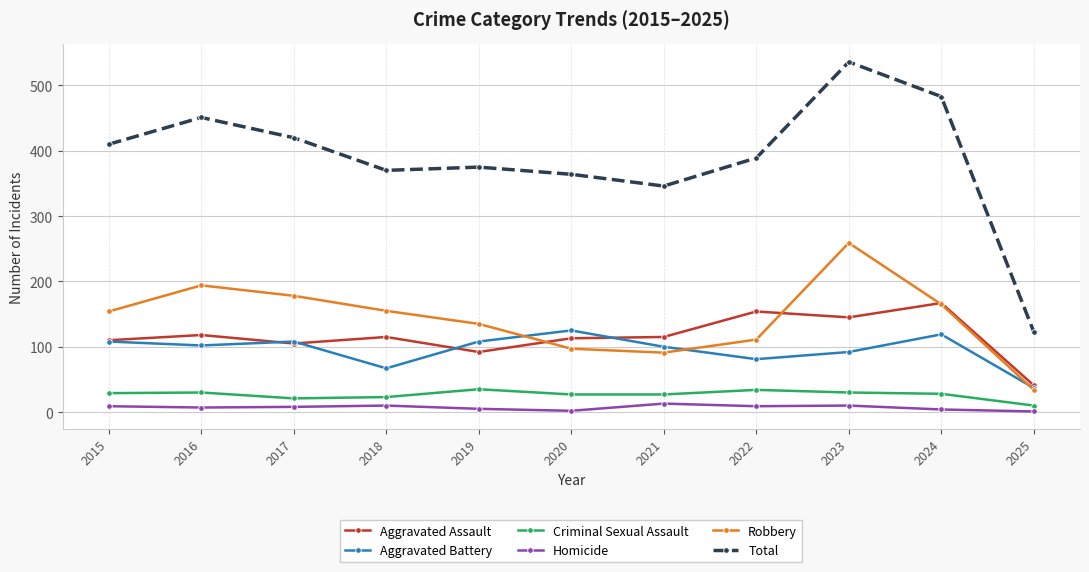

At which category does Aggravated Assault reach its first local peak?

2016